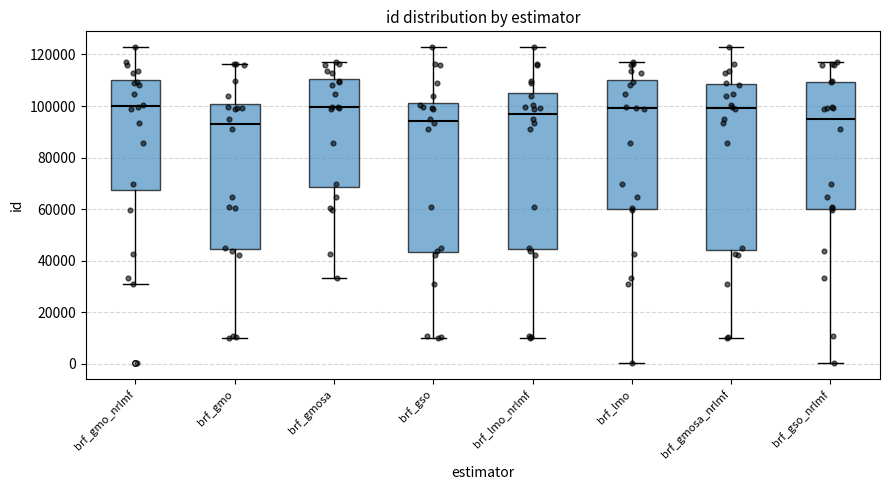

Comparing the boxes themselves (not the whiskers), which one is the tallest?

brf_gmosa_nrlmf